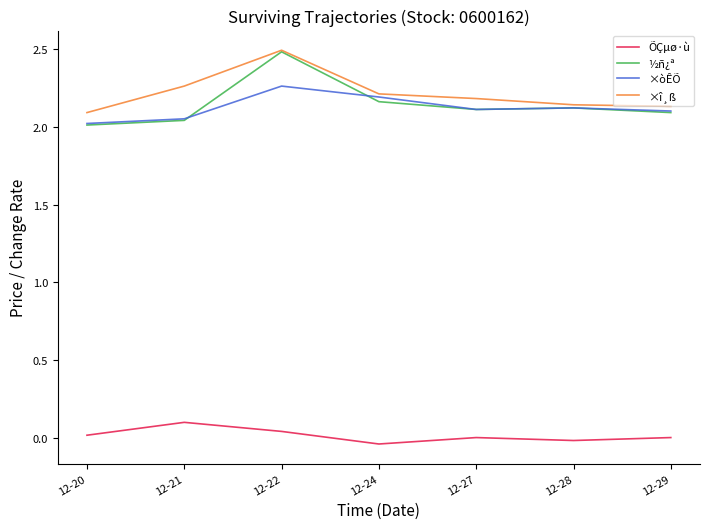

What is the greatest value displayed?

2.5